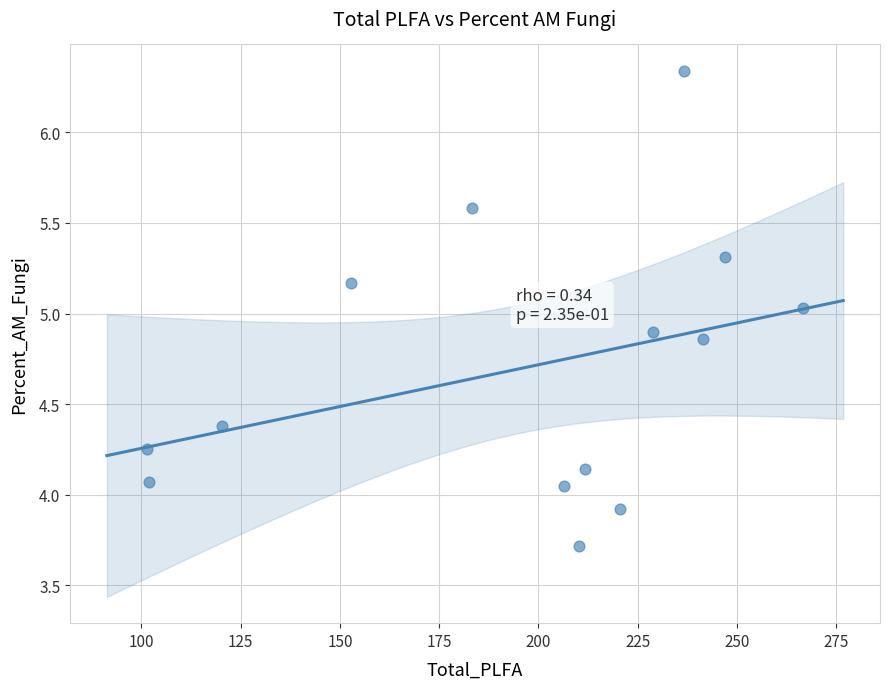

What is the range of Y values (max minus min)?

2.6